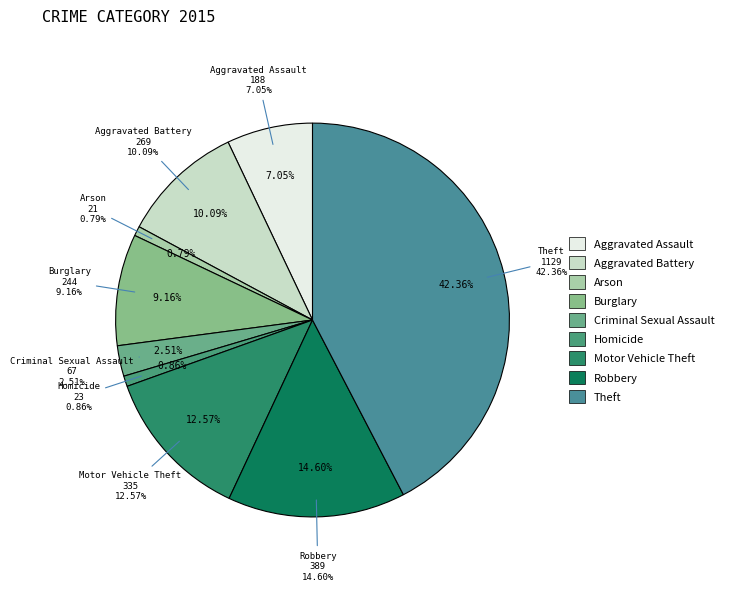

Which slice is the smallest?

Arson